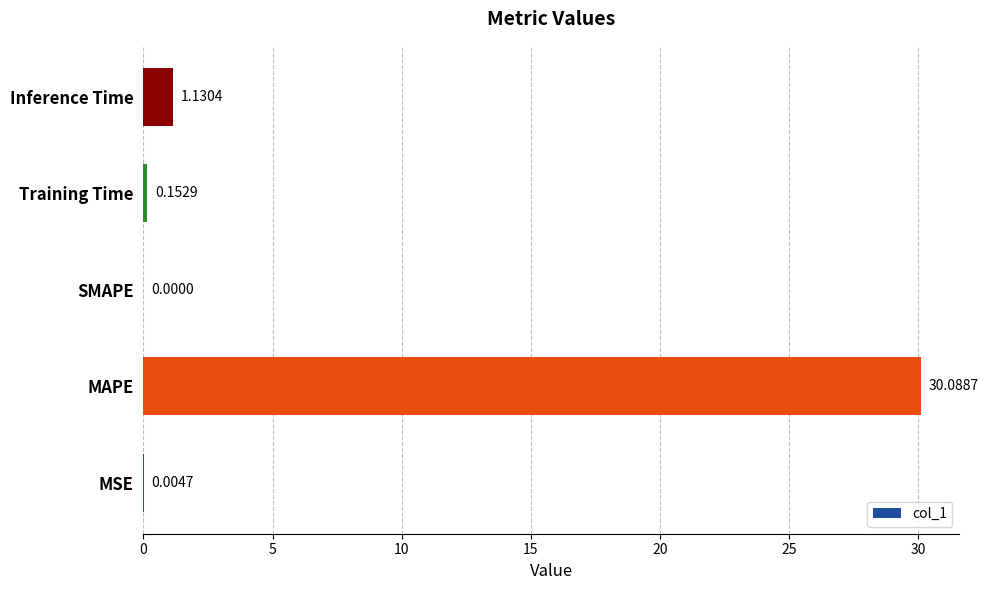

Where is the data nearest to the value 15?

Inference Time